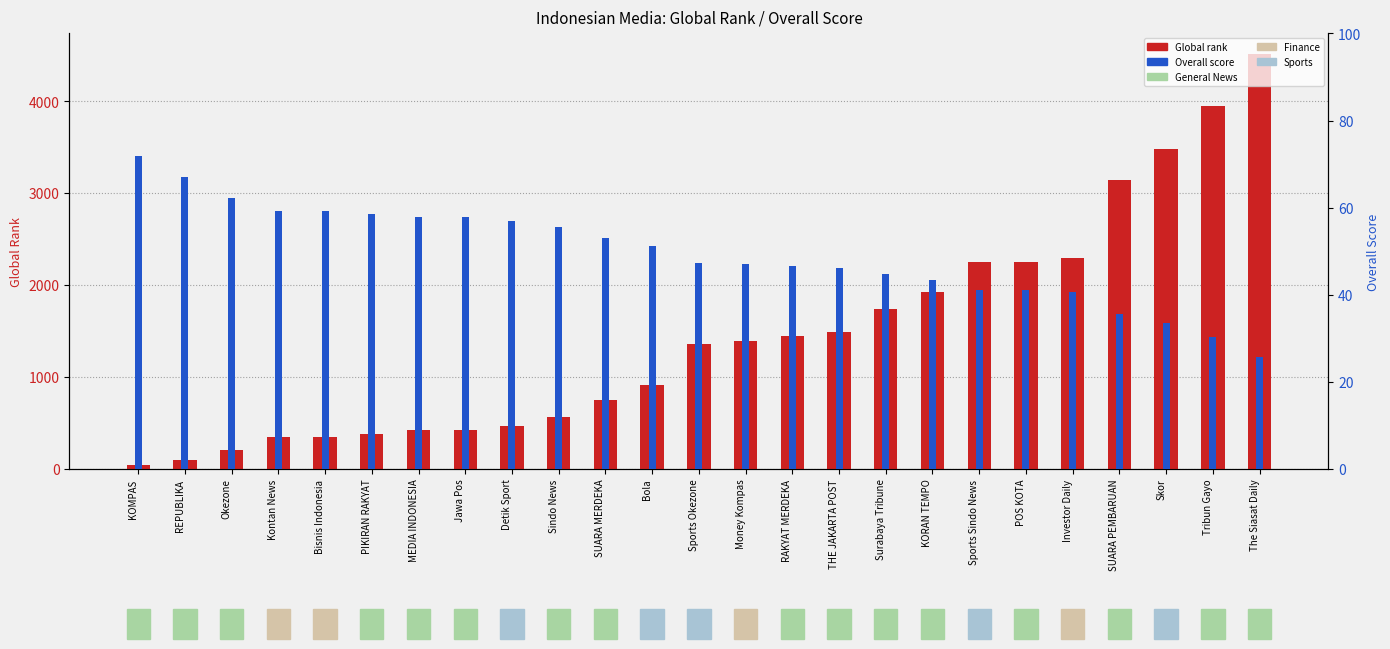

What is the difference between the highest and lowest values at POS KOTA?

2214.0